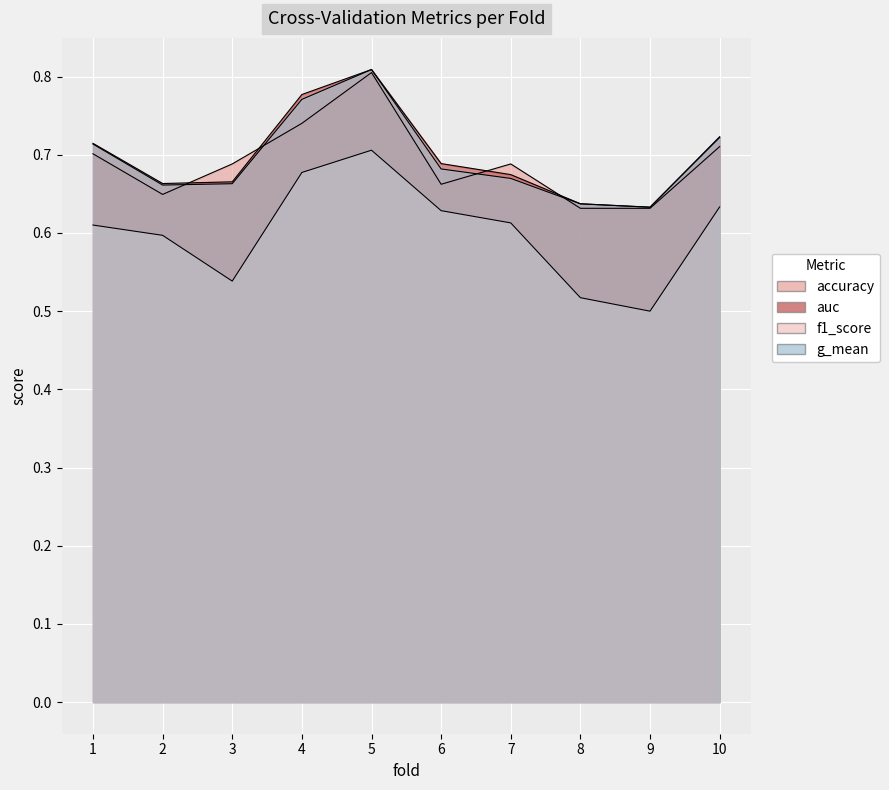

How many intersections are there between accuracy and g_mean?

4